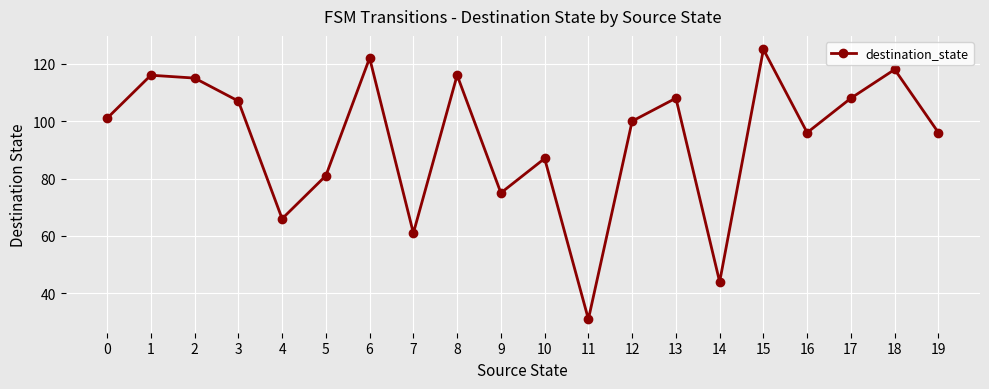

Reading left to right, transcribe all the data shown in this chart.

101	116	115	107	66	81	122	61	116	75	87	31	100	108	44	125	96	108	118	96